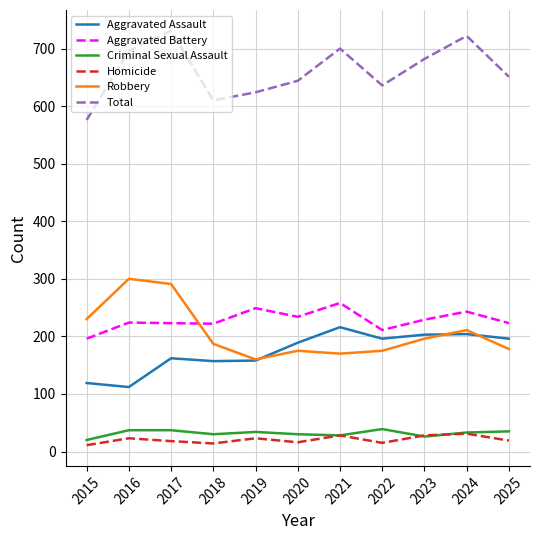

In Robbery, how many points are higher than both neighbors (excluding endpoints)?

3